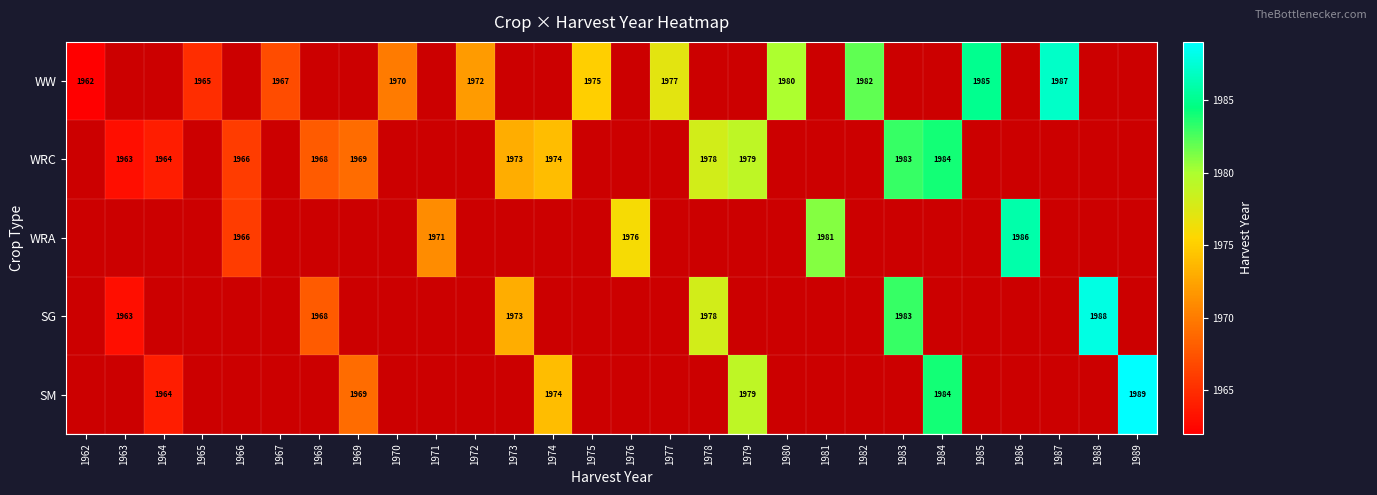

The value of WW at 1977 is 1977. True or false?

True